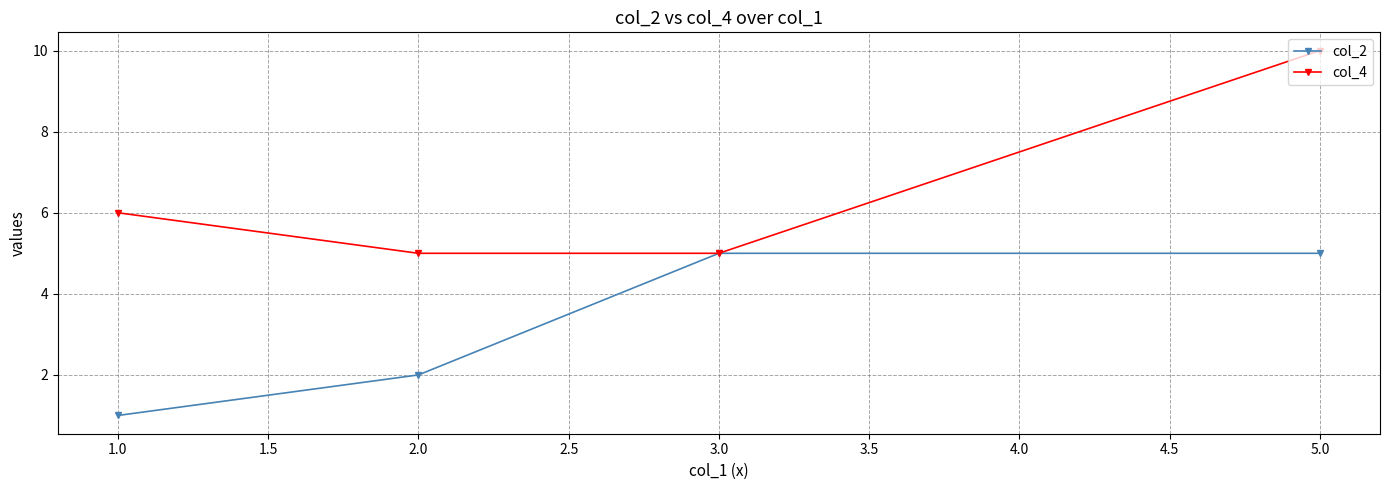

The col_4 series shows 6 at 1.0. True or false?

True